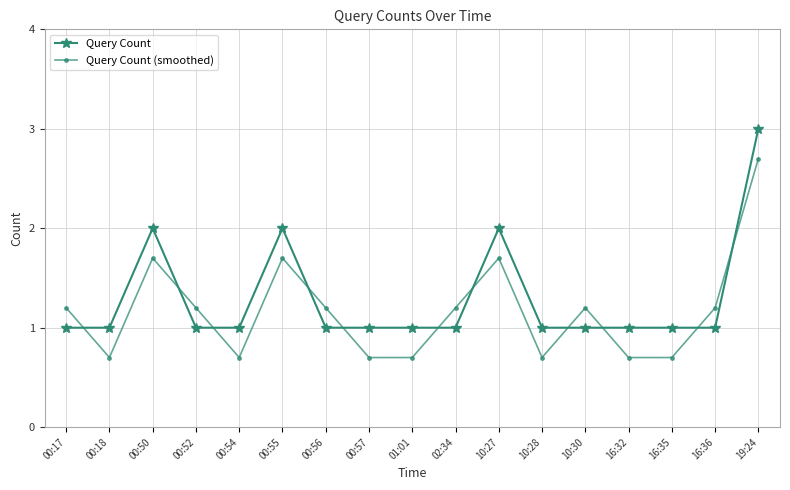

Reading left to right, extract all data points from this chart.

Query Count: 1.0	1.0	2.0	1.0	1.0	2.0	1.0	1.0	1.0	1.0	2.0	1.0	1.0	1.0	1.0	1.0	3.0
Query Count (smoothed): 1.2	0.7	1.7	1.2	0.7	1.7	1.2	0.7	0.7	1.2	1.7	0.7	1.2	0.7	0.7	1.2	2.7